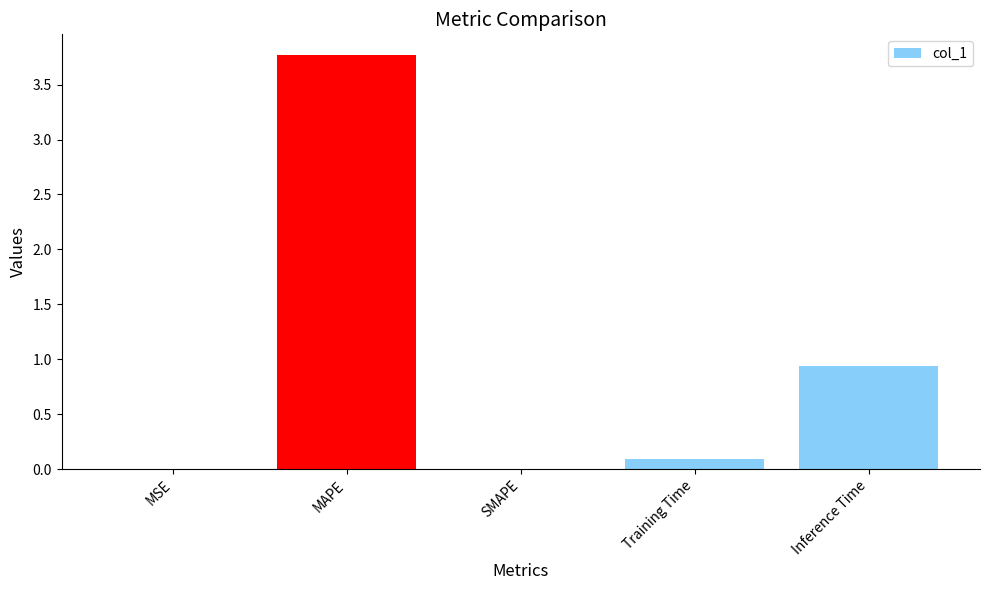

What is the sum of all values?

4.8